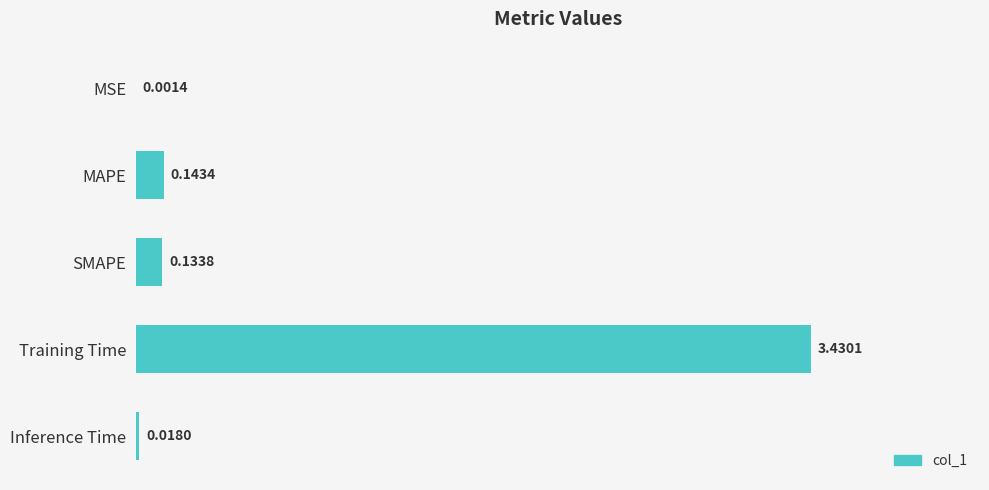

Which has a higher value, MSE or Training Time?

Training Time